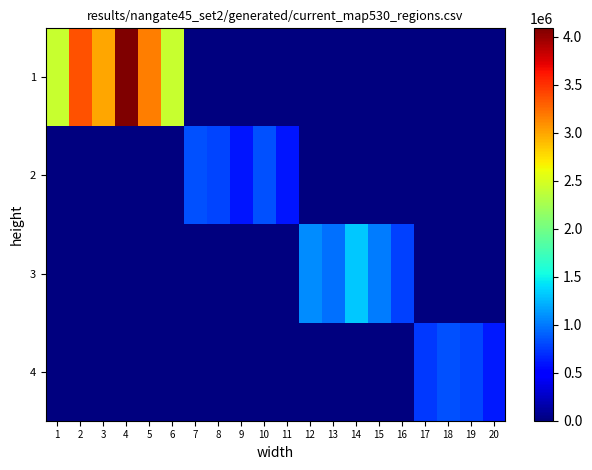

At how many categories does at least one series exceed 3660761?

1